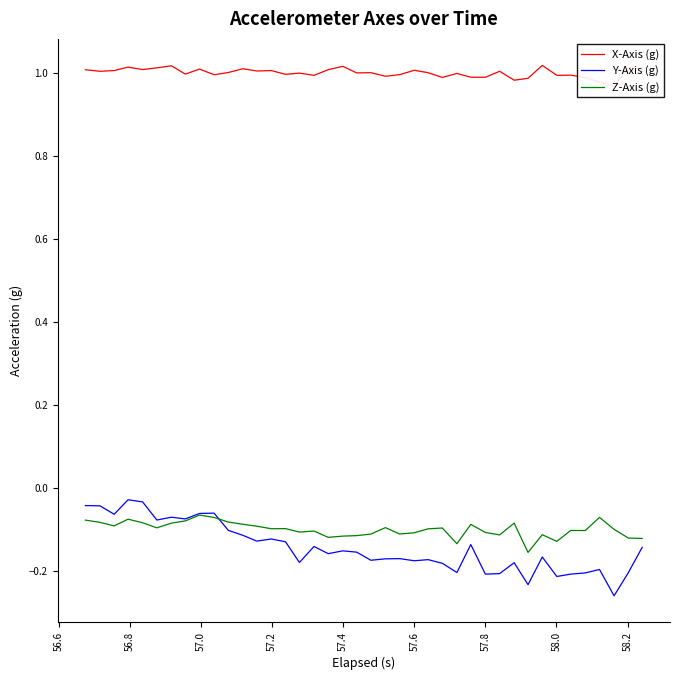

How many interior local peaks does the Z-Axis (g) series have?

11